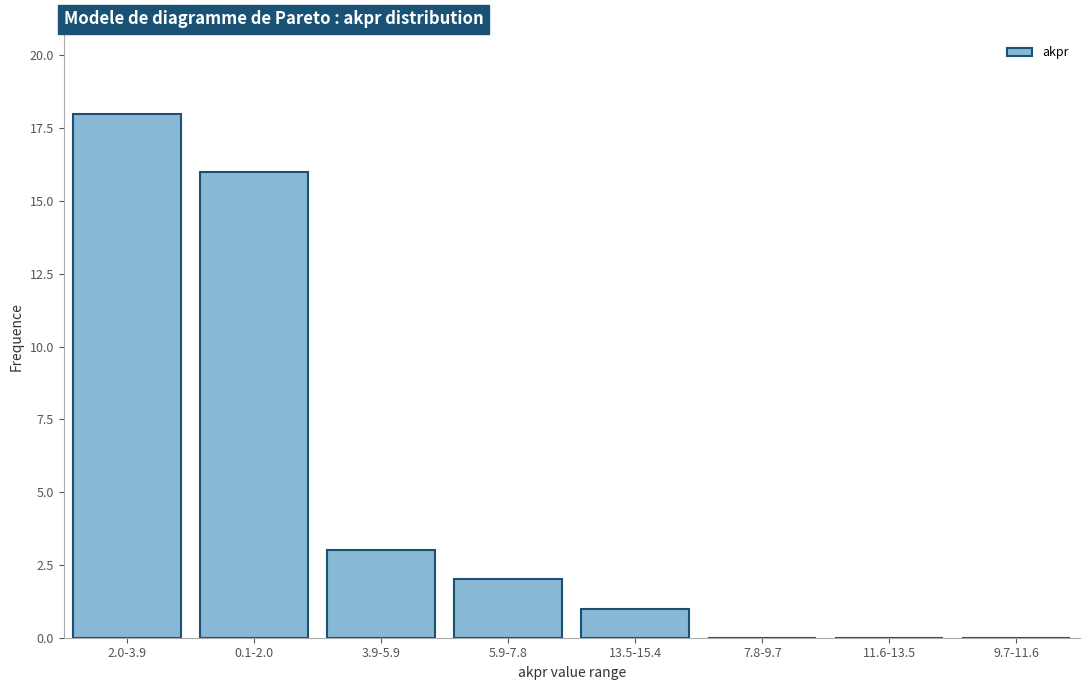

Reading left to right, transcribe all the data shown in this chart.

2.0-3.9=18	0.1-2.0=16	3.9-5.9=3	5.9-7.8=2	13.5-15.4=1	7.8-9.7=0	11.6-13.5=0	9.7-11.6=0